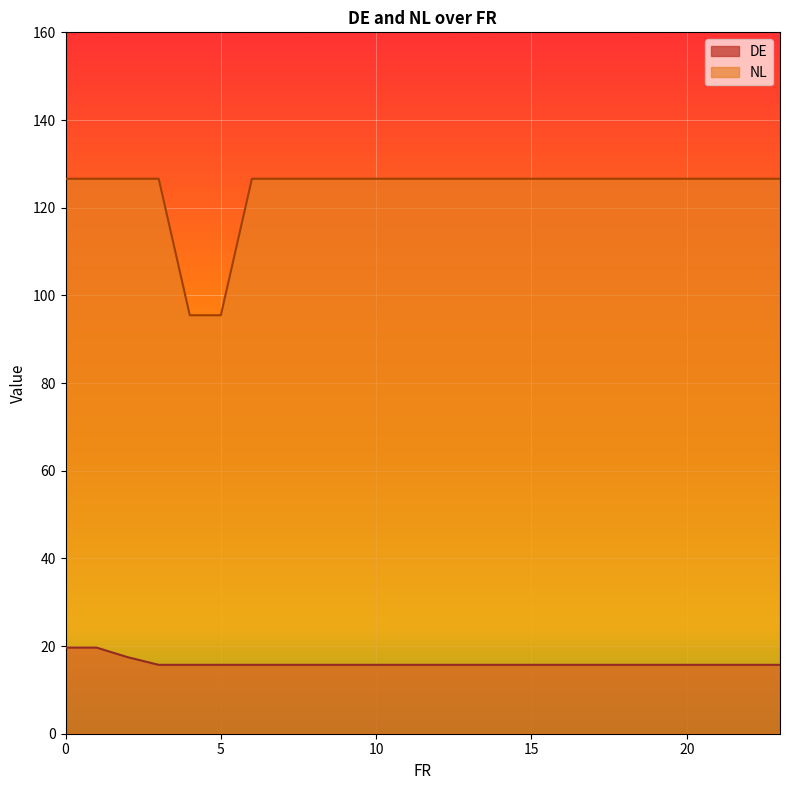

What are all the series names shown in the legend?

DE, NL